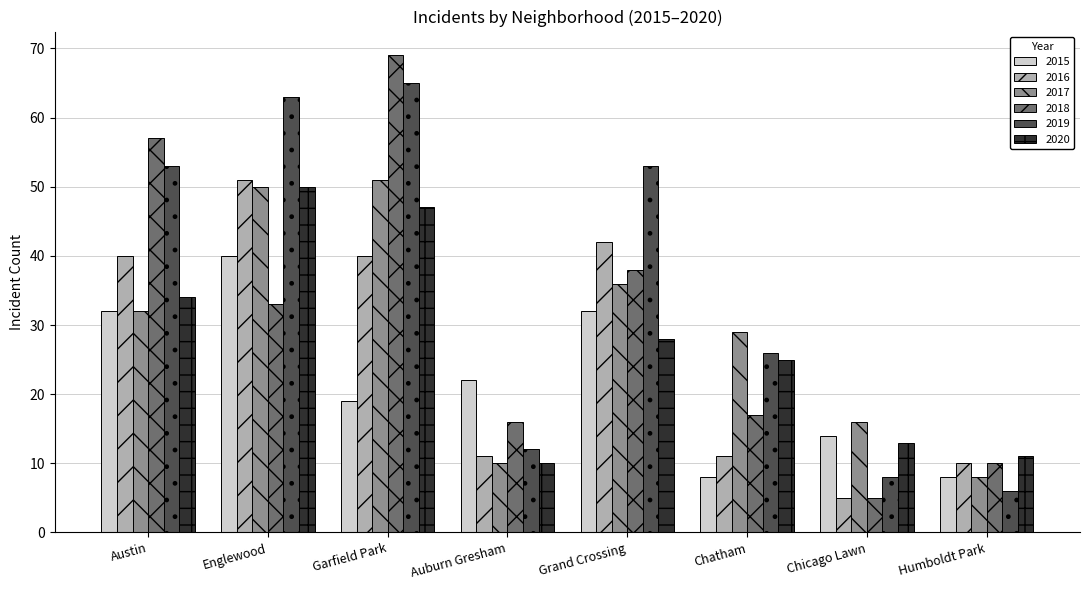

What is the sum of the 2018 values at Chatham and Garfield Park?

86